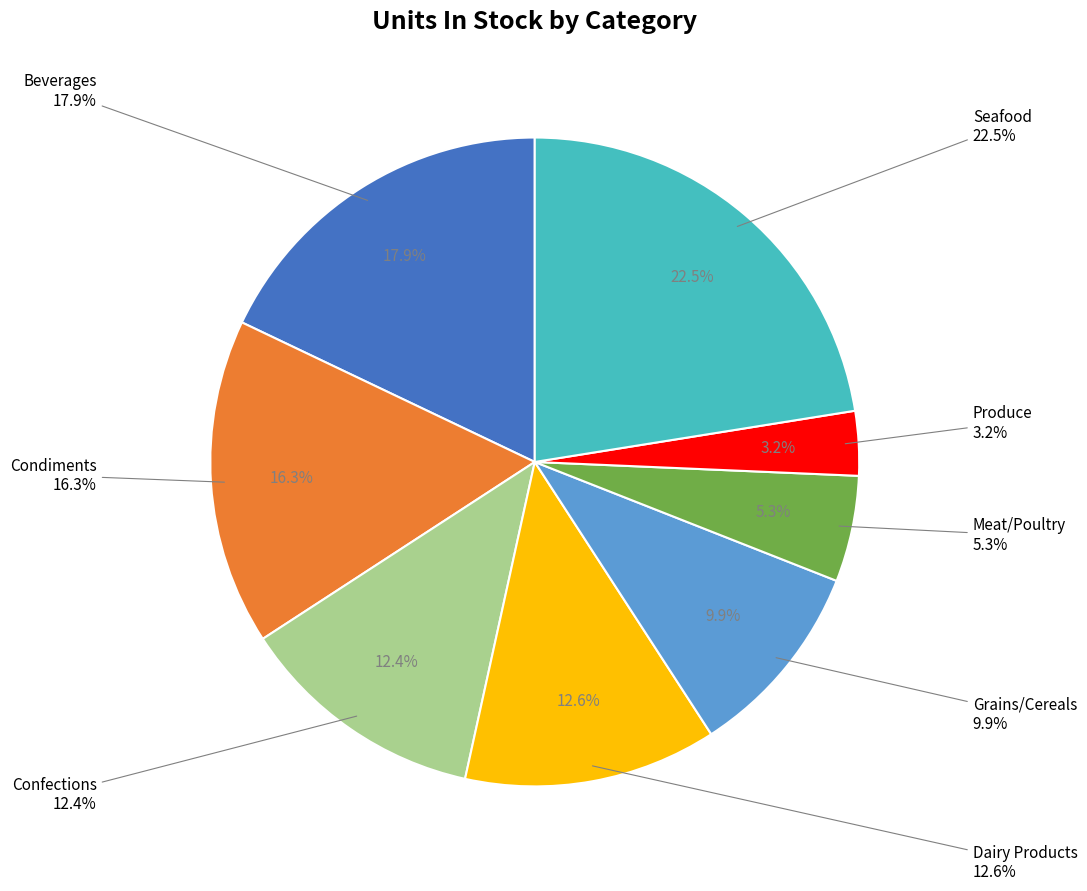

Combined, do Beverages and Confections account for over 50%?

No